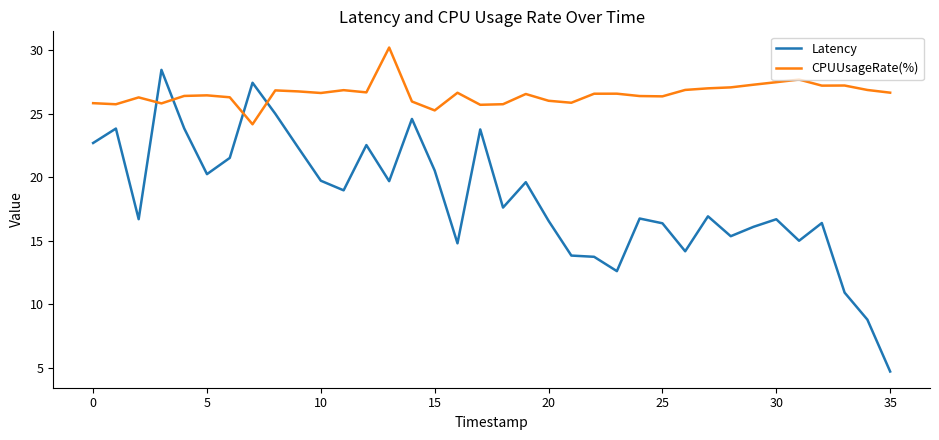

Which series has the widest spread of values?

Latency